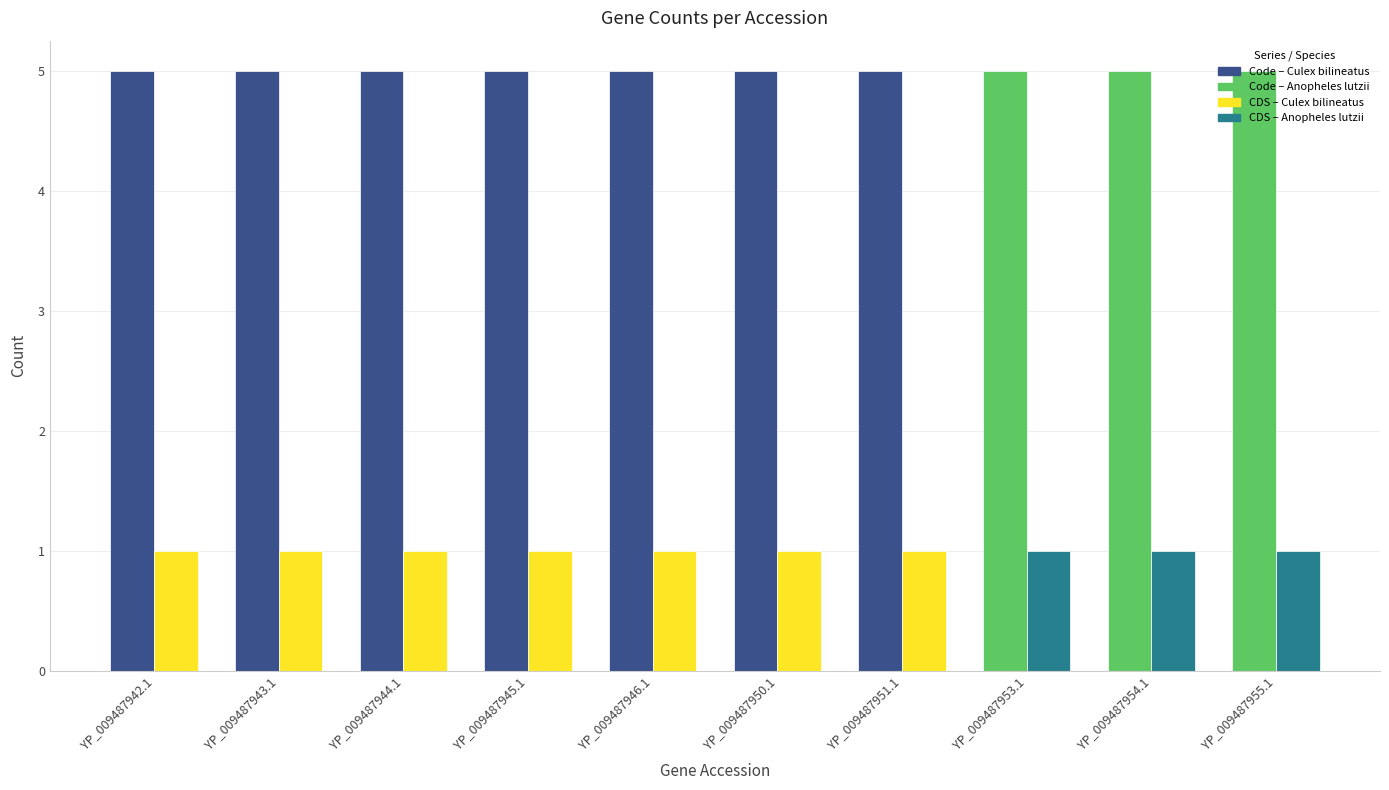

What is the total value across all series at YP_009487954.1?

6